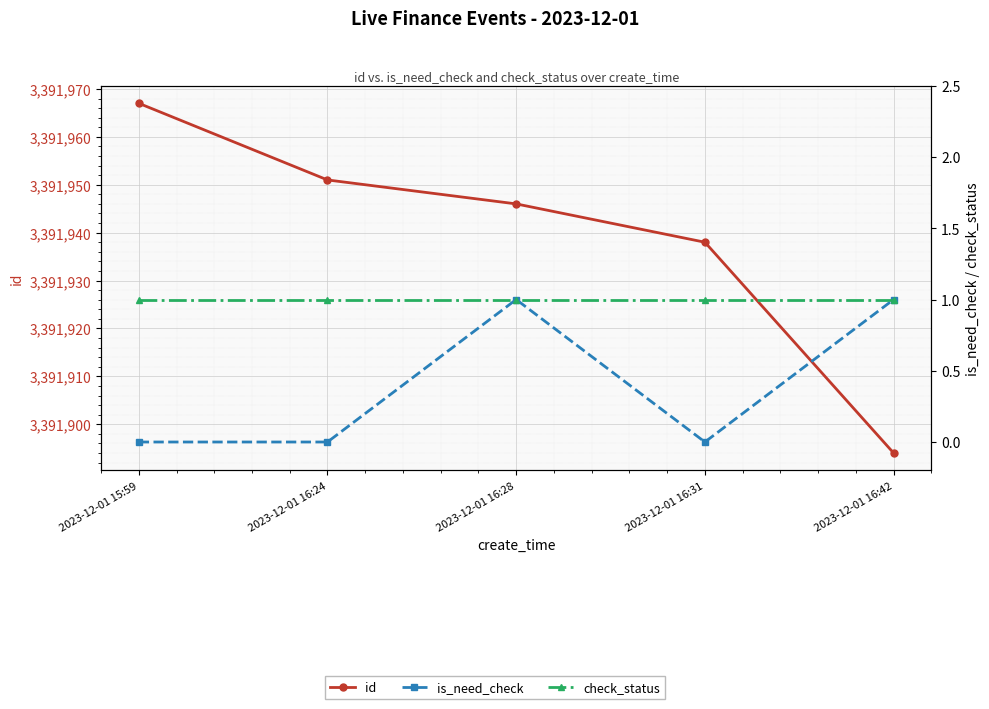

At which label is id closest to 3391930?

2023-12-01 16:31